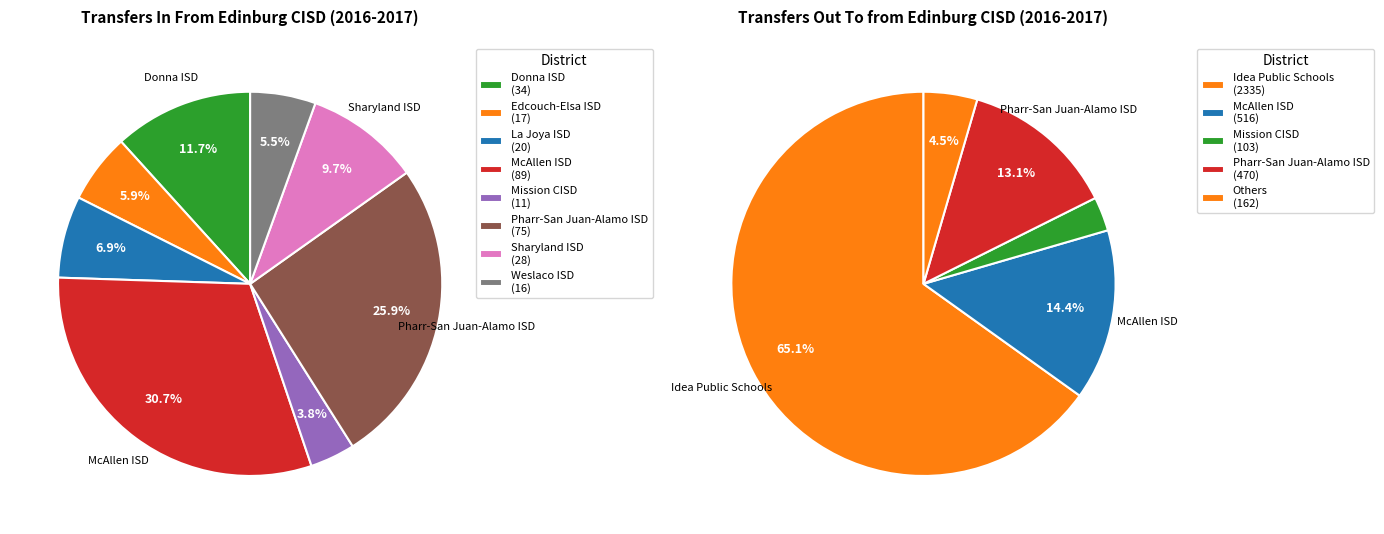

Count the number of slices in the pie.

8